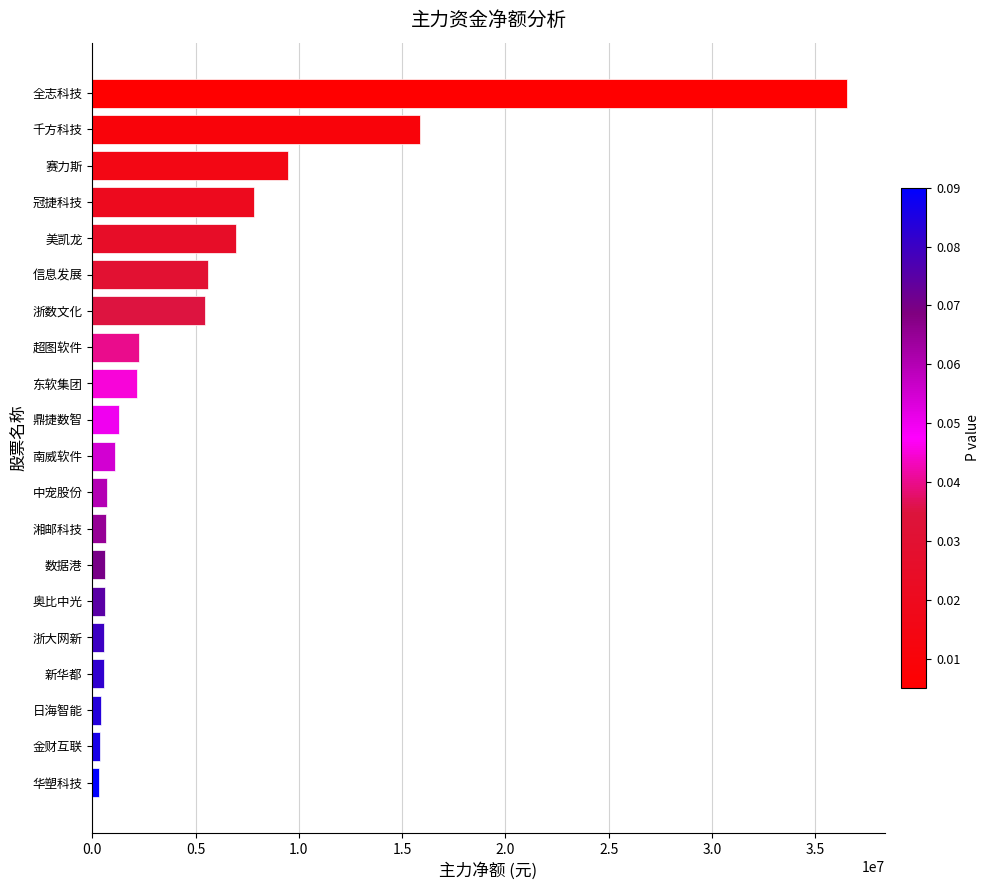

What is the greatest value displayed?

36527343